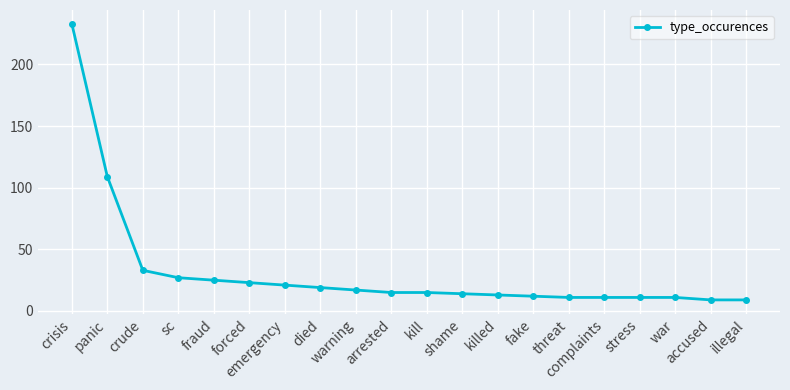

How many series are shown in this chart?

1